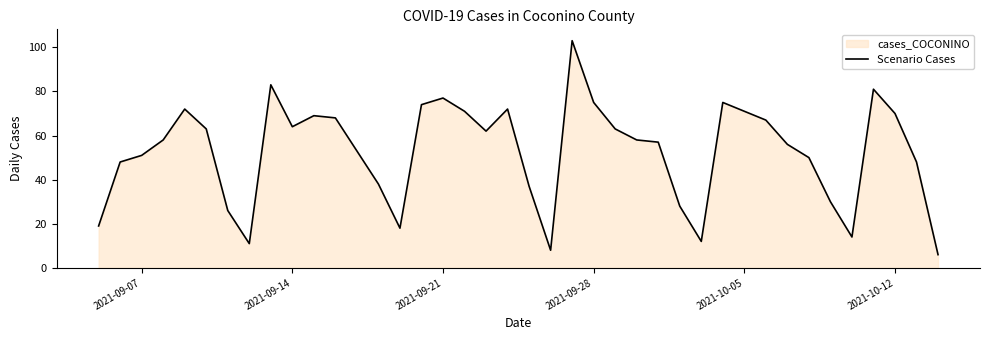

What is the greatest value displayed?

103